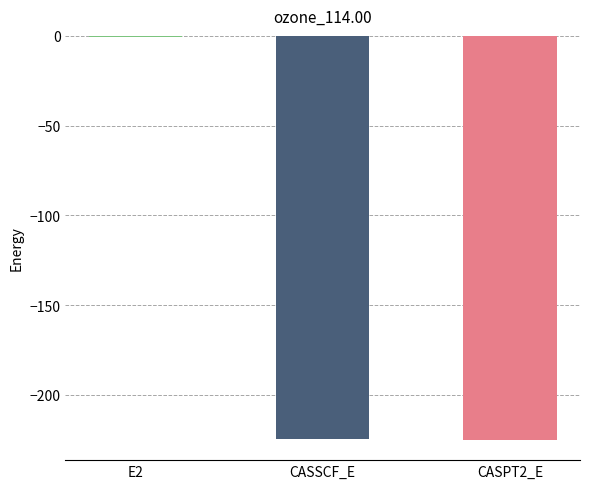

What is the sum of all values?

-450.2